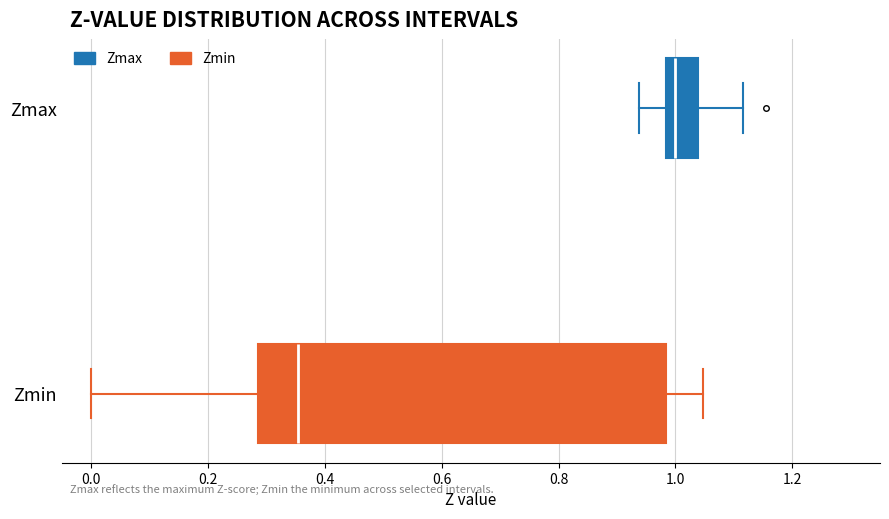

Where is the right edge of the box for Zmin on the x-axis? The values are not printed on the chart, so give them approximately, as read against the axis.

0.98